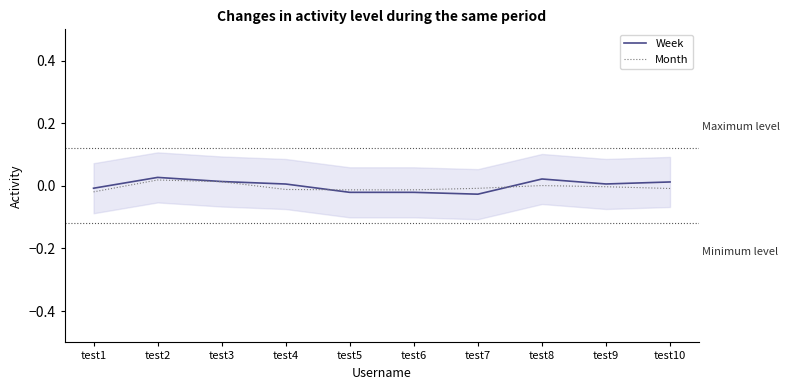

How many values in Month are below zero?

7